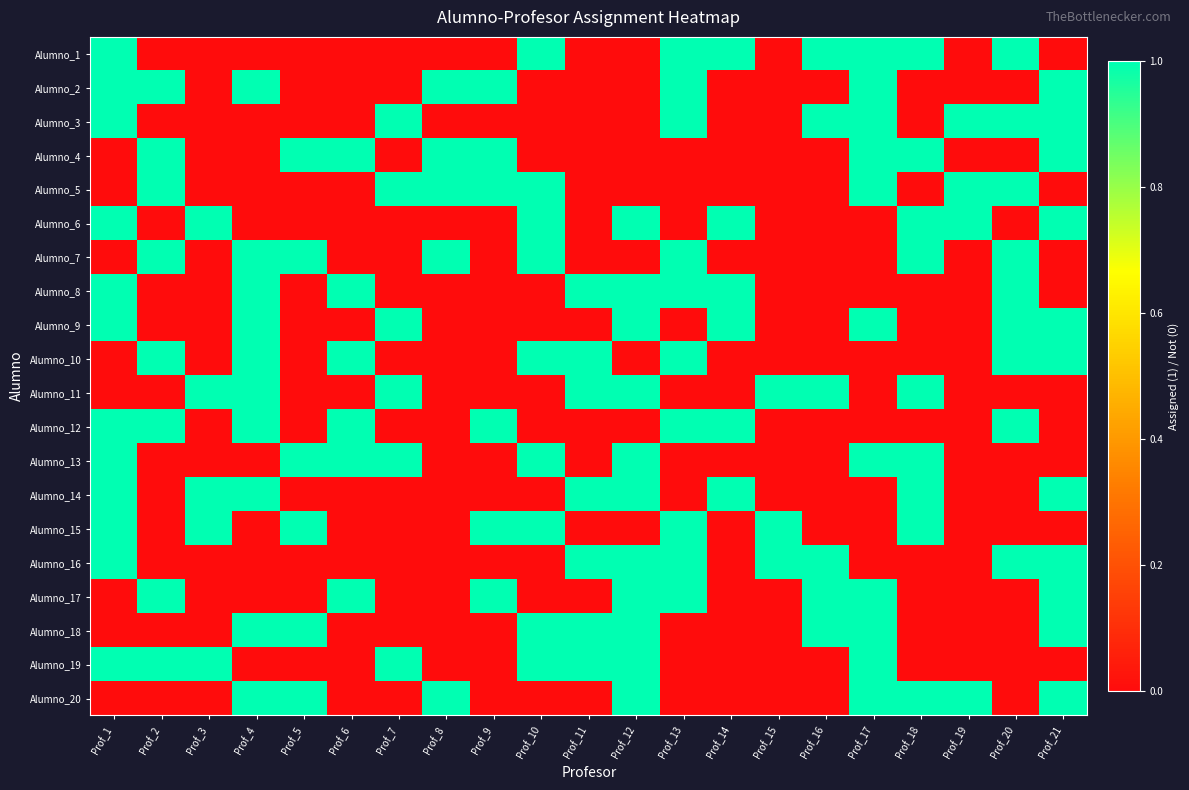

What is the difference between the highest and lowest values at Prof_4?

1